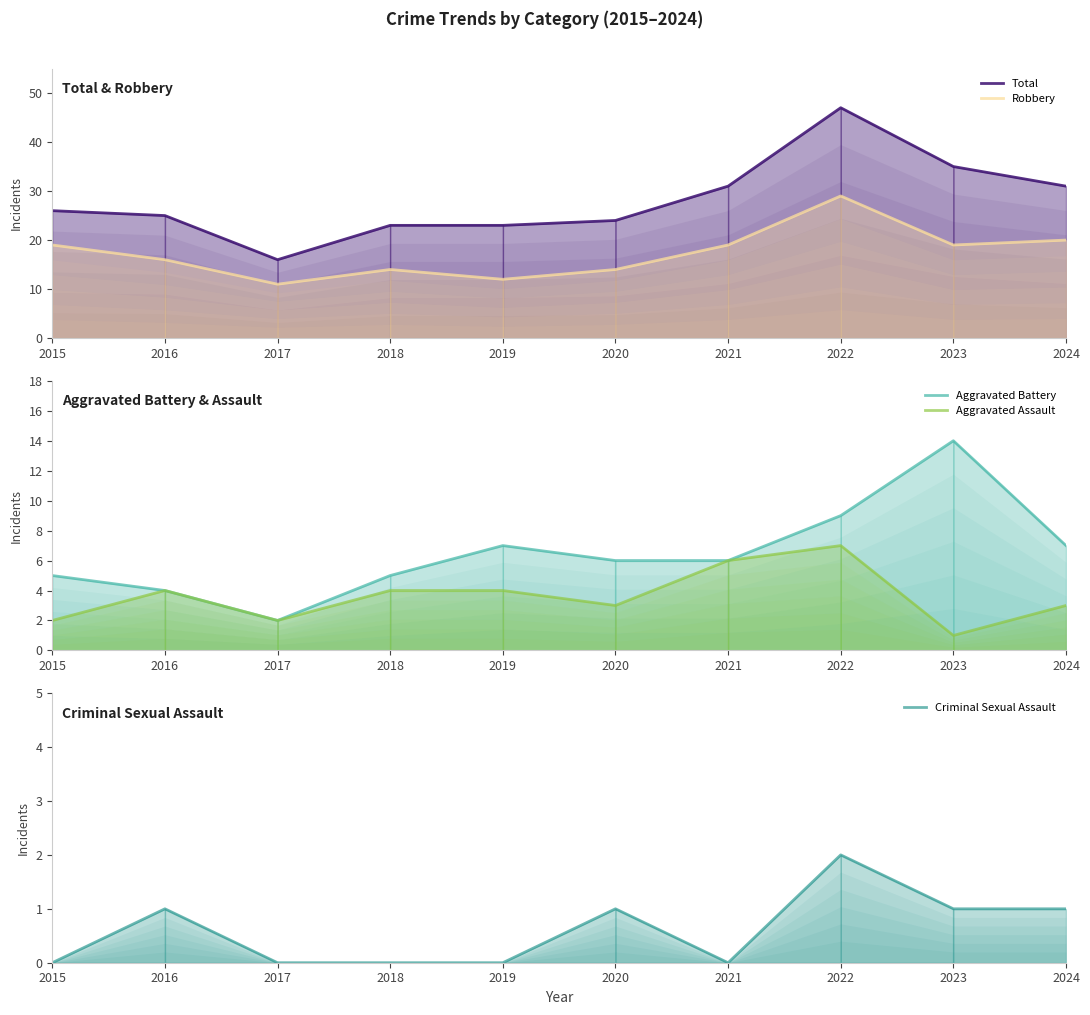

How many data points in Aggravated Assault are above 4?

2